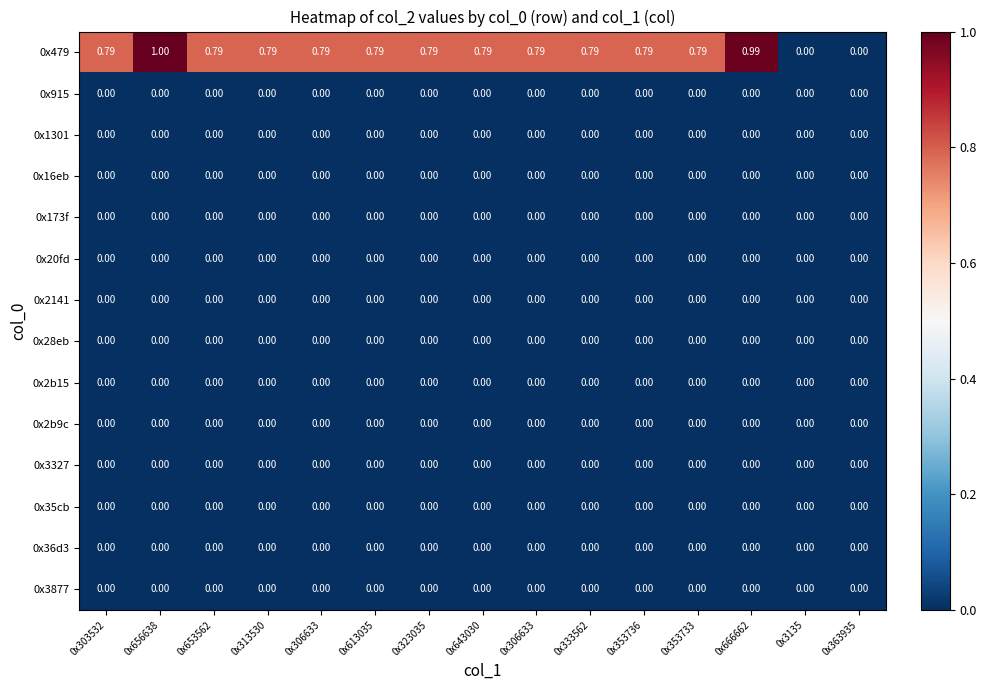

How many categories are shown in the chart?

15